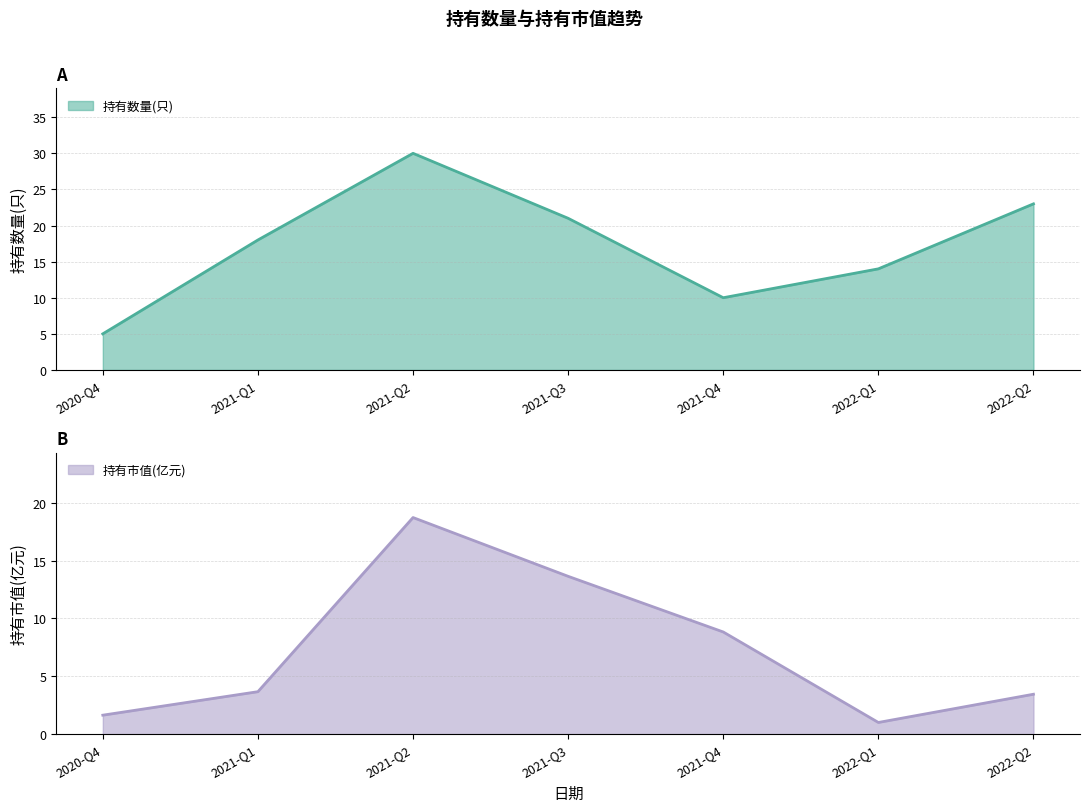

True or false: 持有市值(亿元) and 持有数量(只) cross at least once.

False